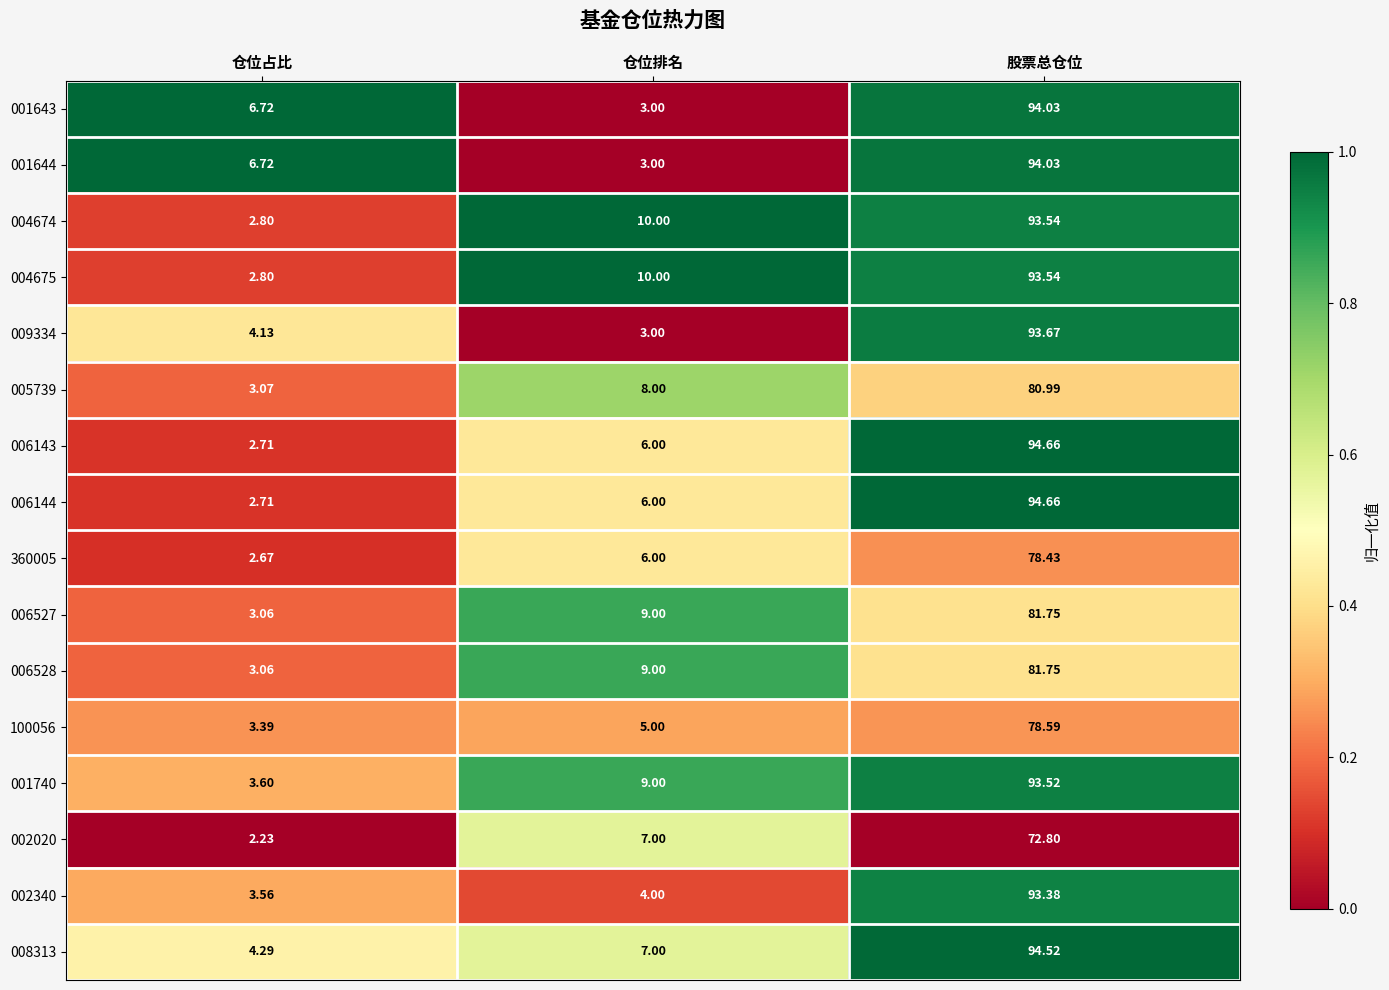

What is the spread (max minus min) of values at 股票总仓位?

21.9